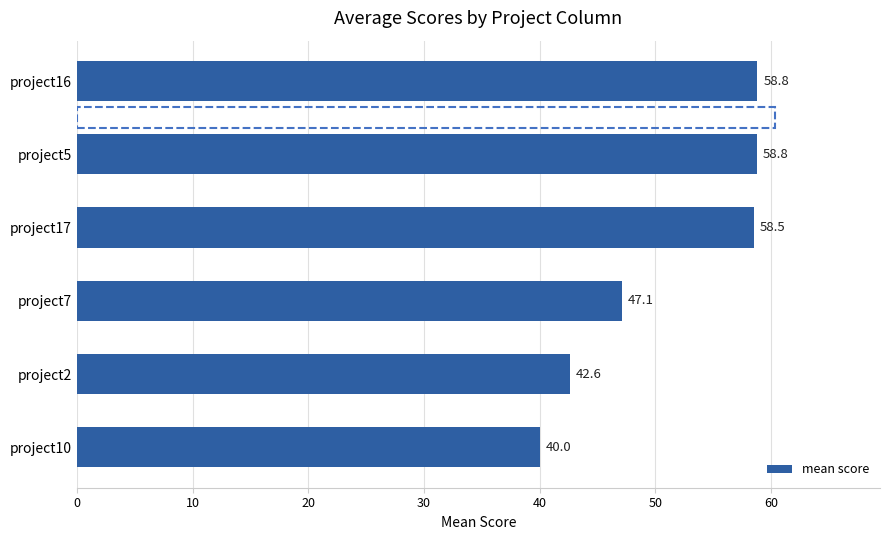

What is the difference between the maximum and minimum values?

18.8